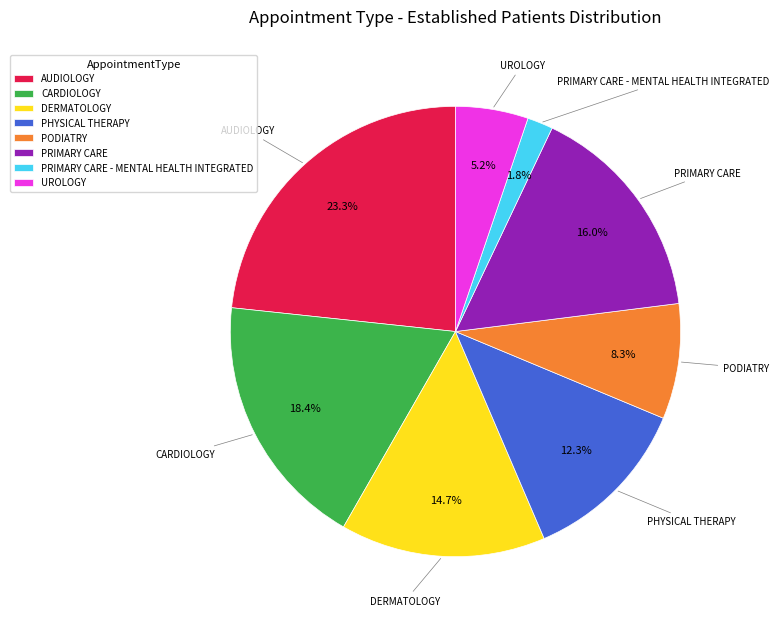

Does any single category account for the majority?

No